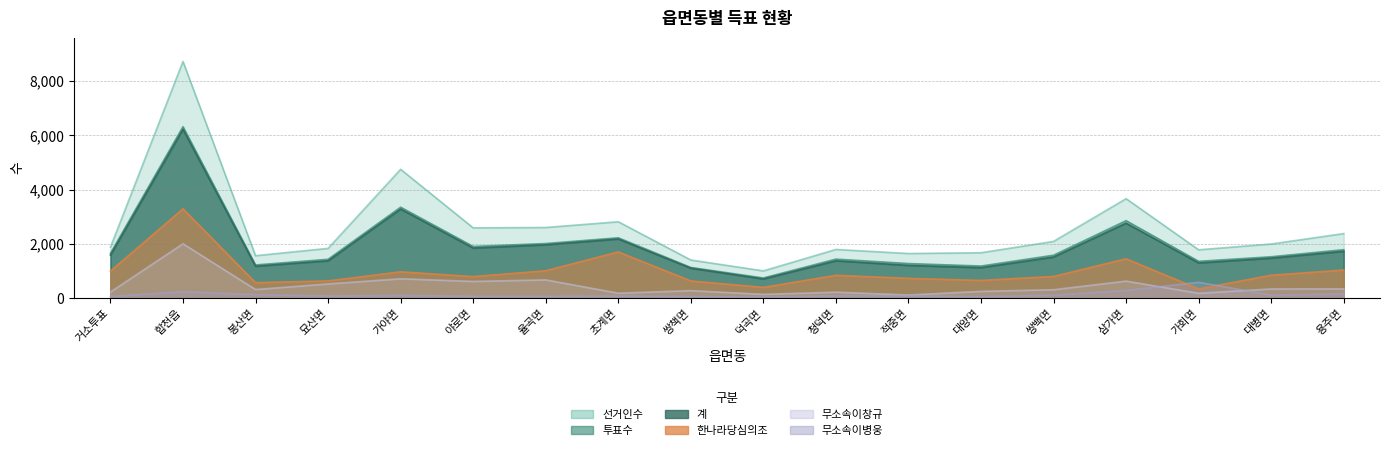

True or false: 무소속이창규 and 한나라당심의조 intersect in this chart.

False